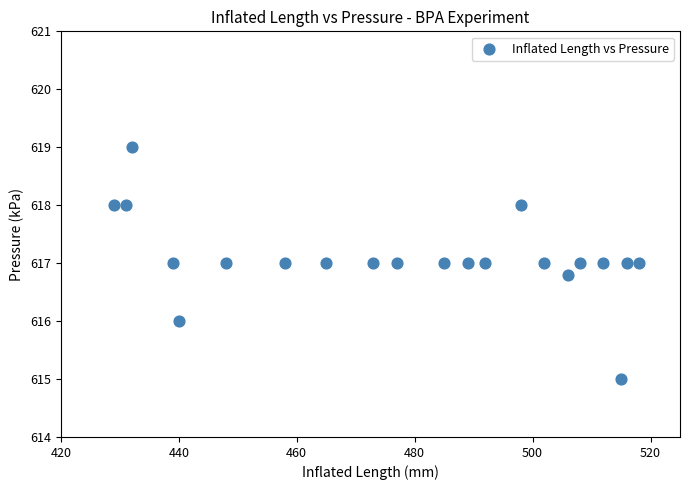

What is the range of X values (max minus min)?

89.0